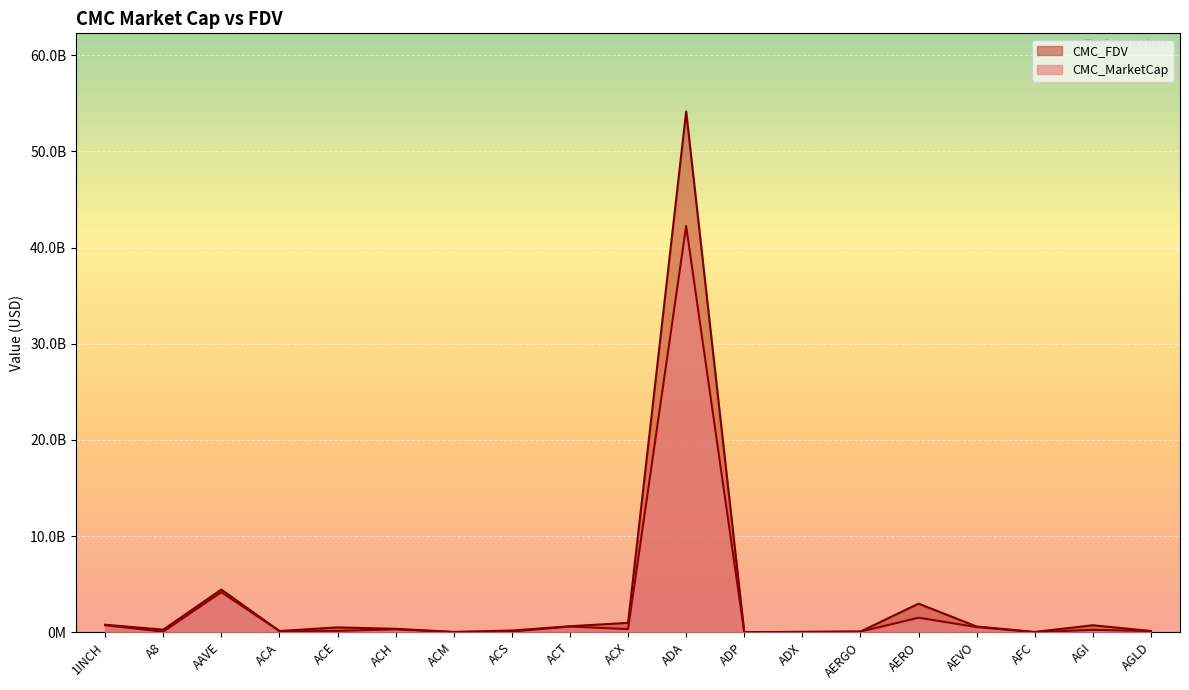

How many data points in CMC_MarketCap are less than 146484089?

9